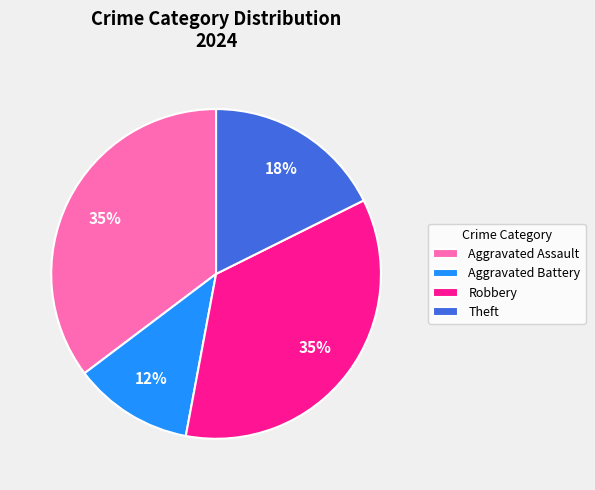

Which has a higher value, Aggravated Assault or Aggravated Battery?

Aggravated Assault